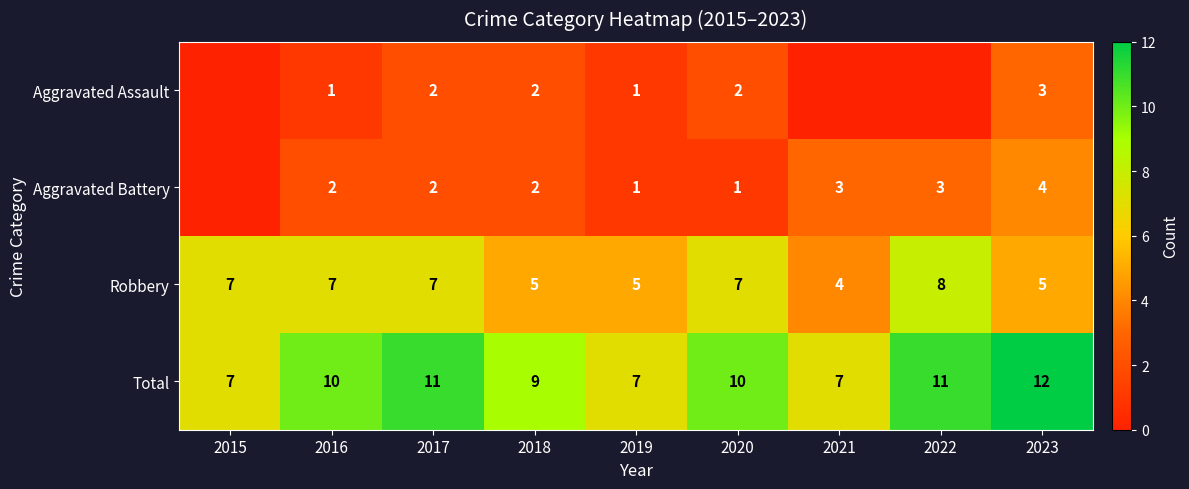

How many series are shown in this chart?

4